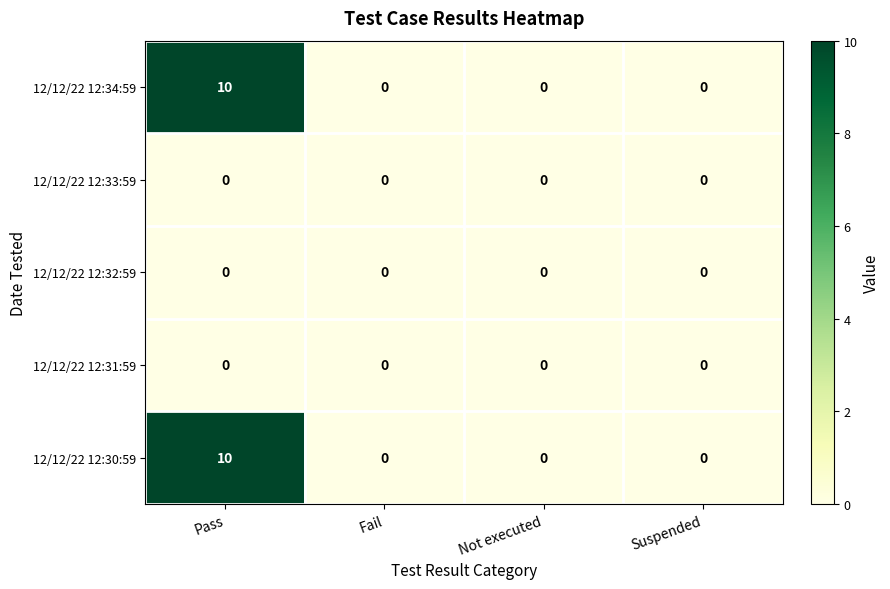

At which category is the sum across all series the highest?

Pass